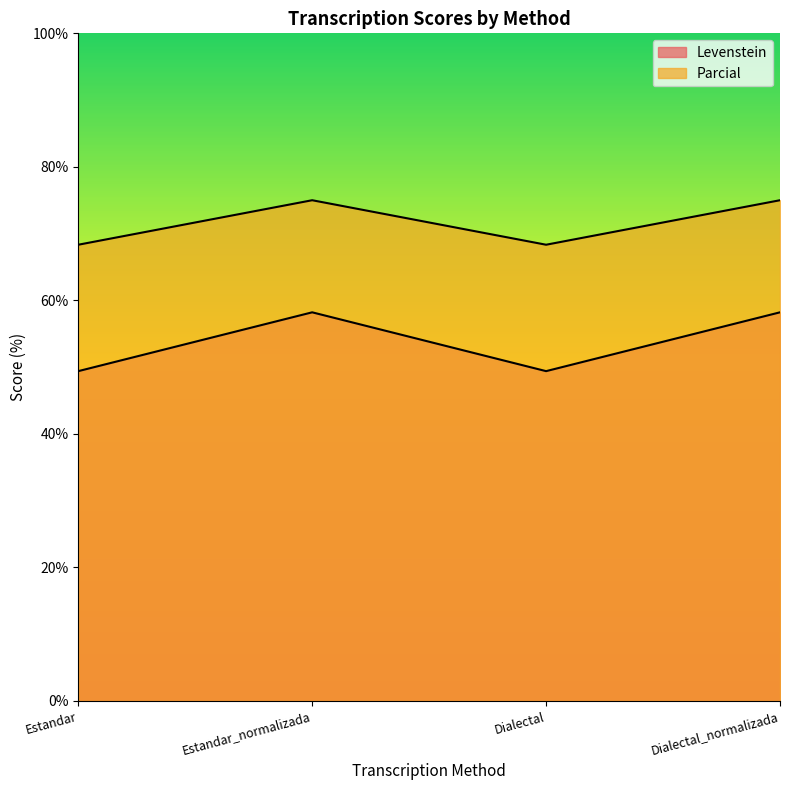

List the series in order of their overall mean, lowest first.

Levenstein, Parcial